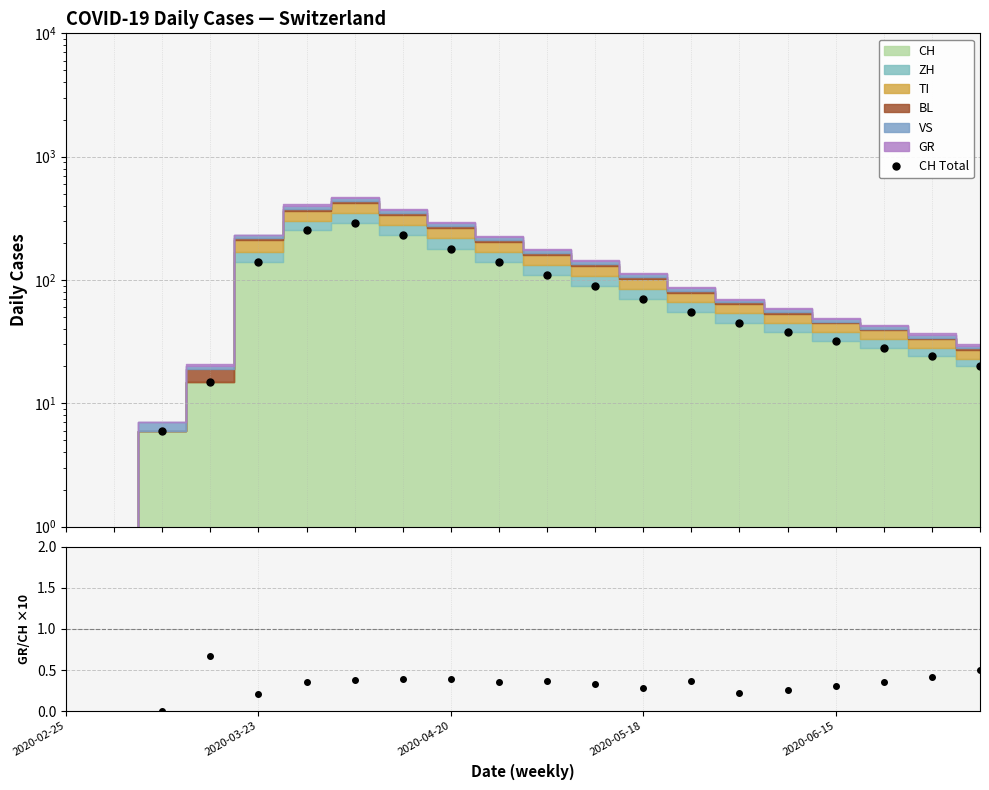

What position from the left is 2020-06-15?

17